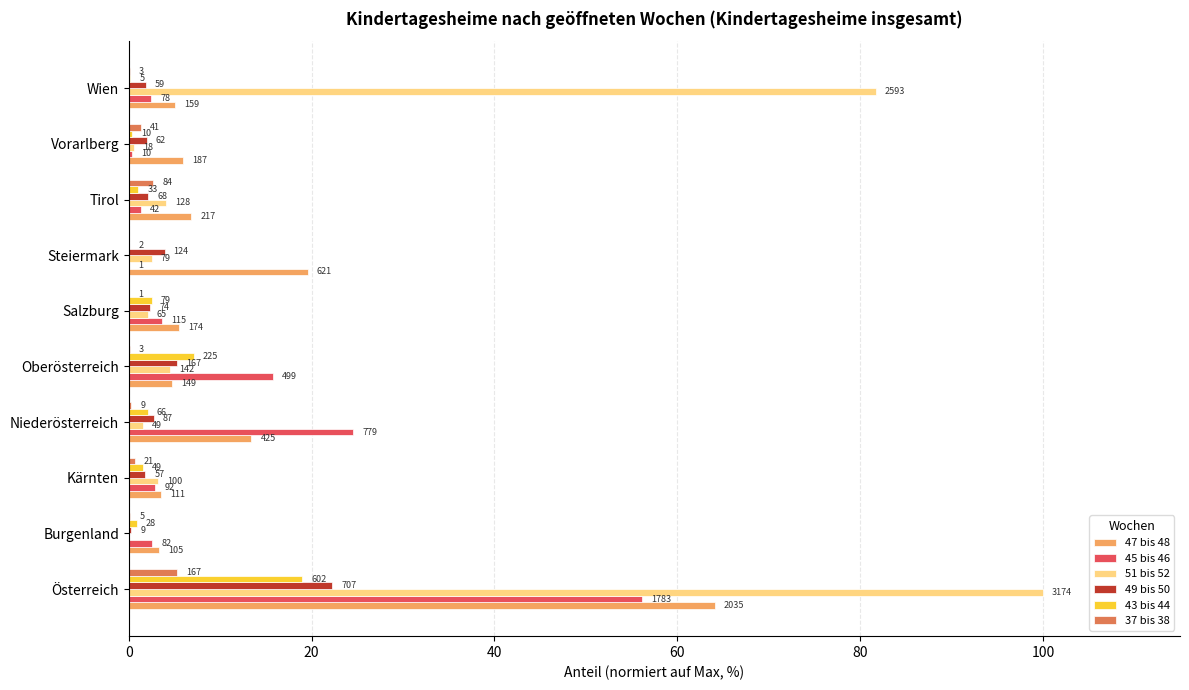

What are all the series names shown in the legend?

47 bis 48, 45 bis 46, 51 bis 52, 49 bis 50, 43 bis 44, 37 bis 38